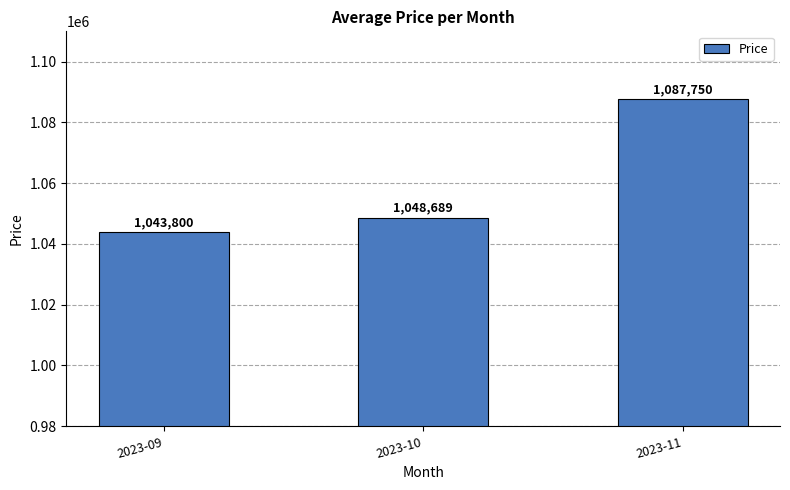

Are the bars grouped side by side (vs. stacked)?

No